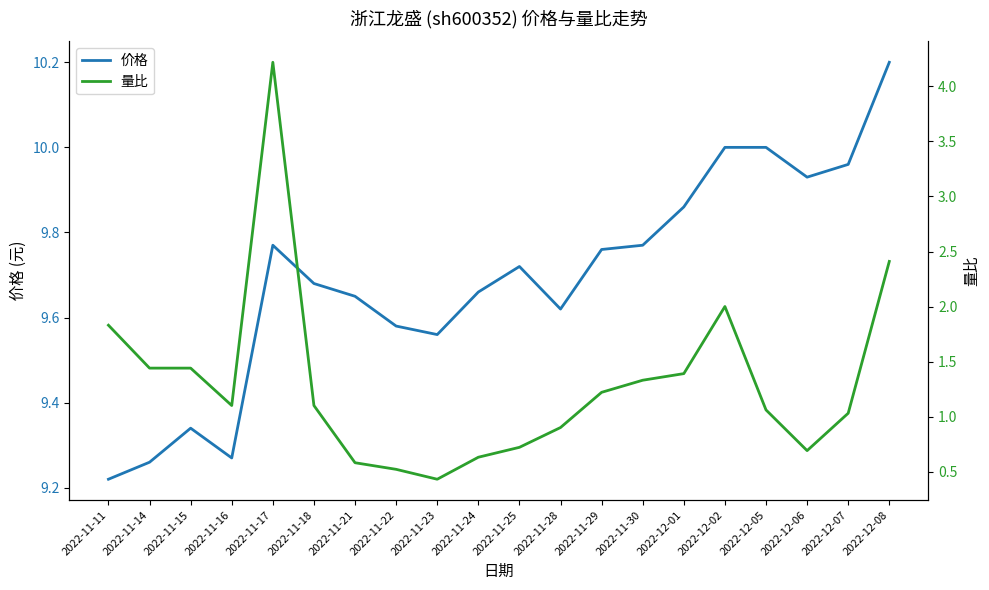

True or false: 价格 and 量比 cross at least once.

False